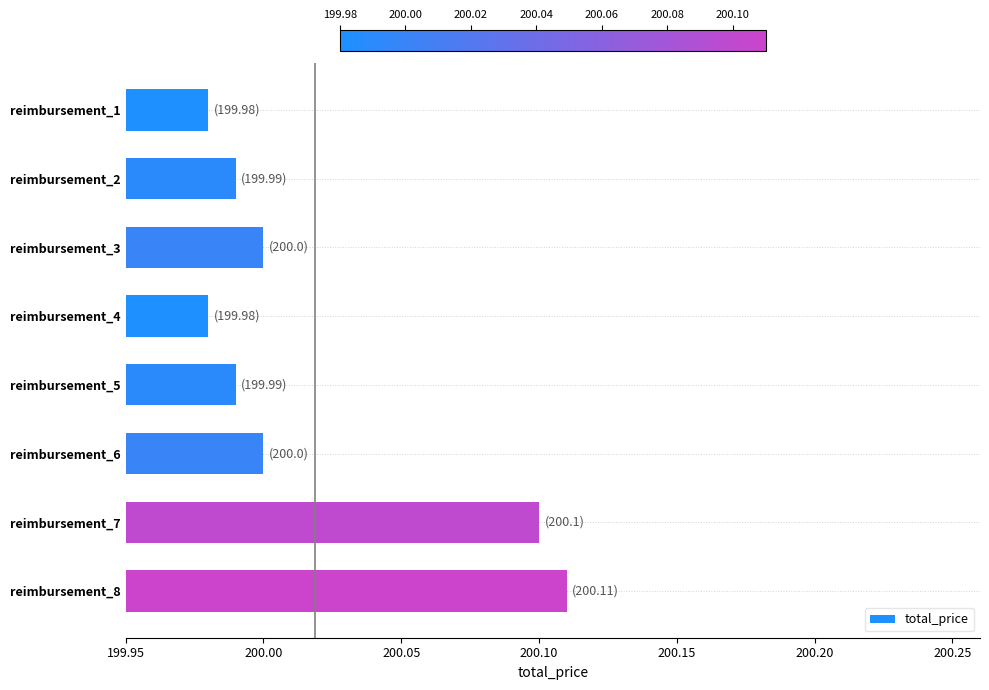

Which category has the highest value across all series?

reimbursement_8